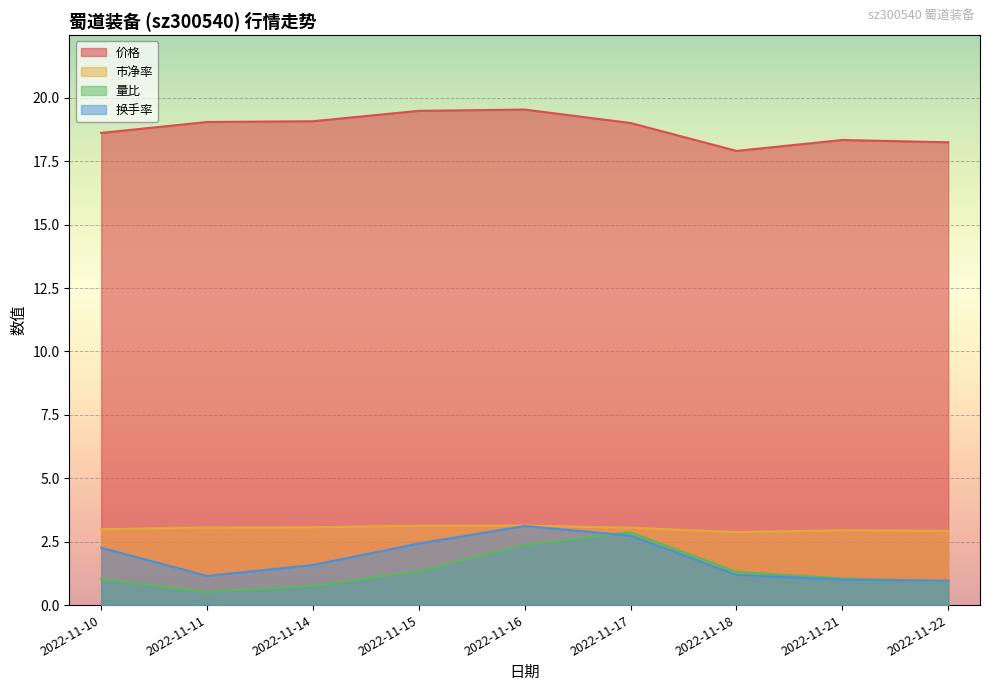

The value of 量比 at 2022-11-18 is 1.3. True or false?

True